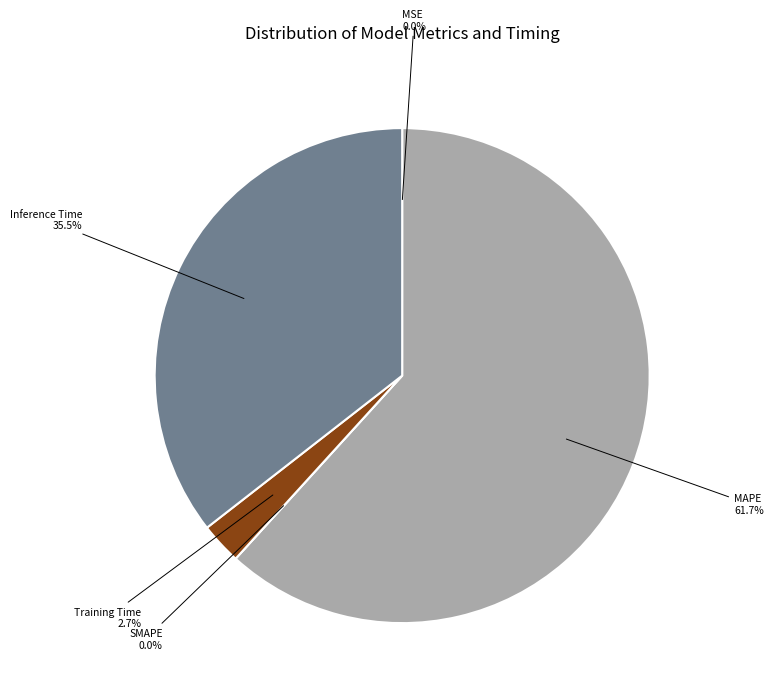

What is the largest slice in the pie chart?

MAPE